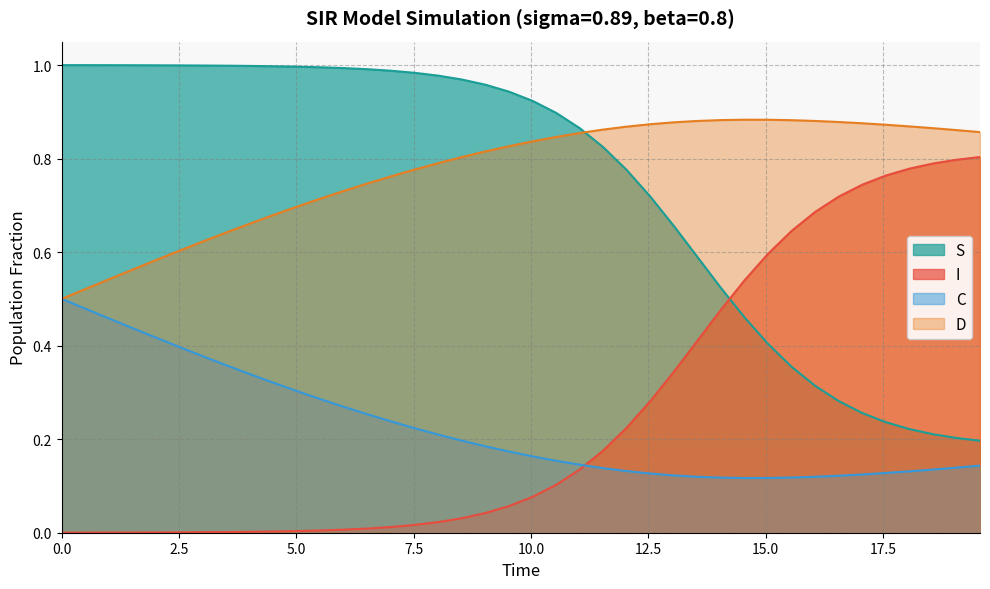

After their last crossing, which series has the higher values: D or S?

D